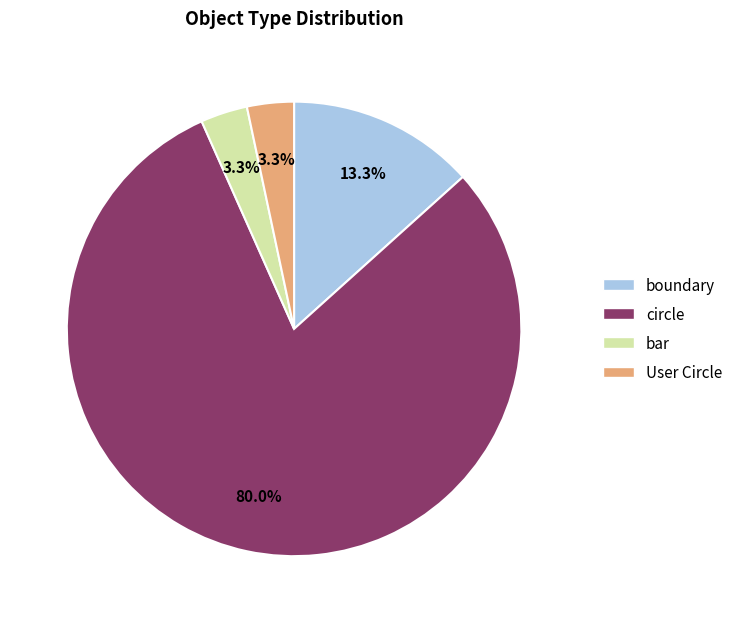

Which has a higher value, User Circle or circle?

circle